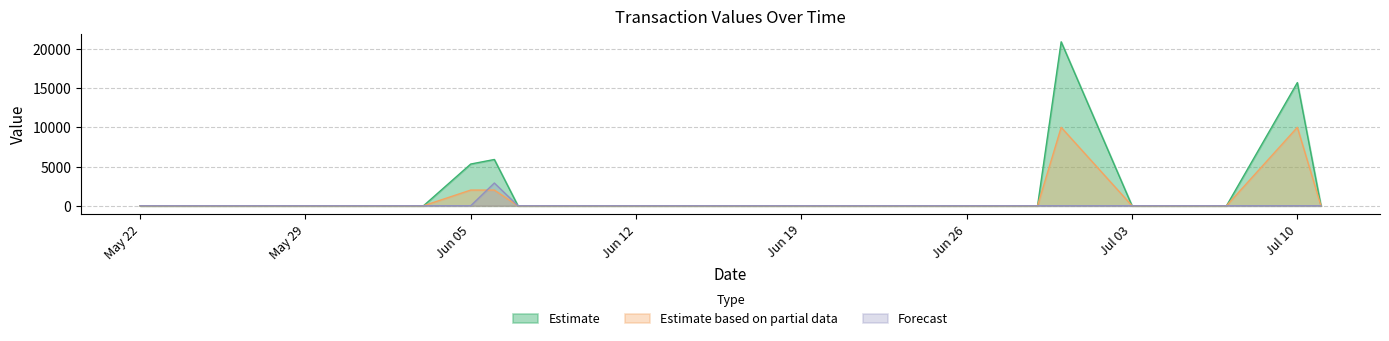

What position from the left is 2017-05-24?

3